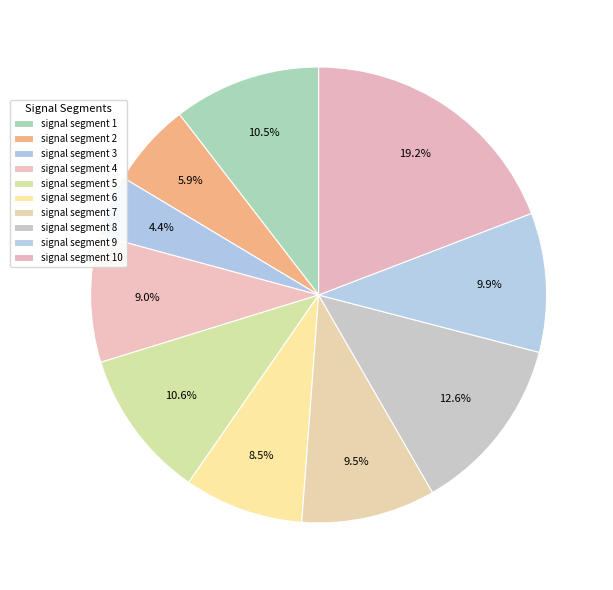

Which category has the biggest portion of the pie?

signal segment 10